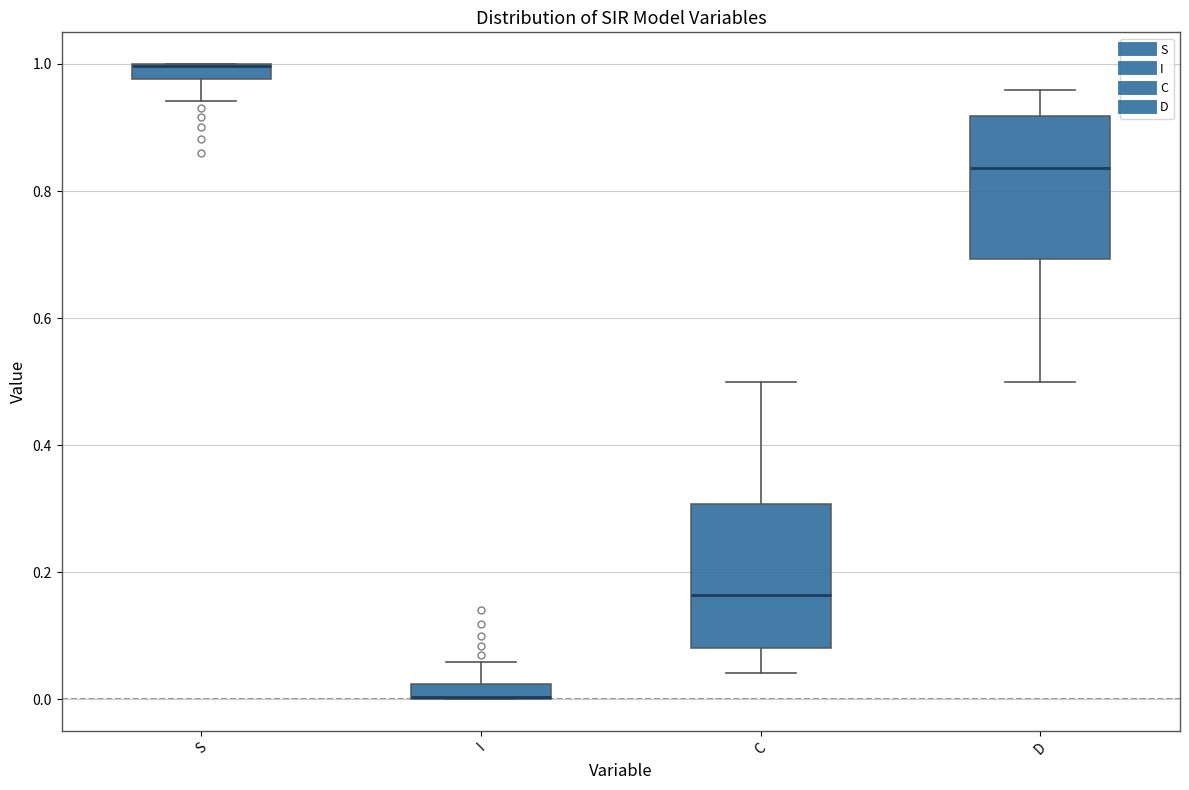

Where is the upper edge of the box for I on the y-axis? The values are not printed on the chart, so give them approximately, as read against the axis.

0.02